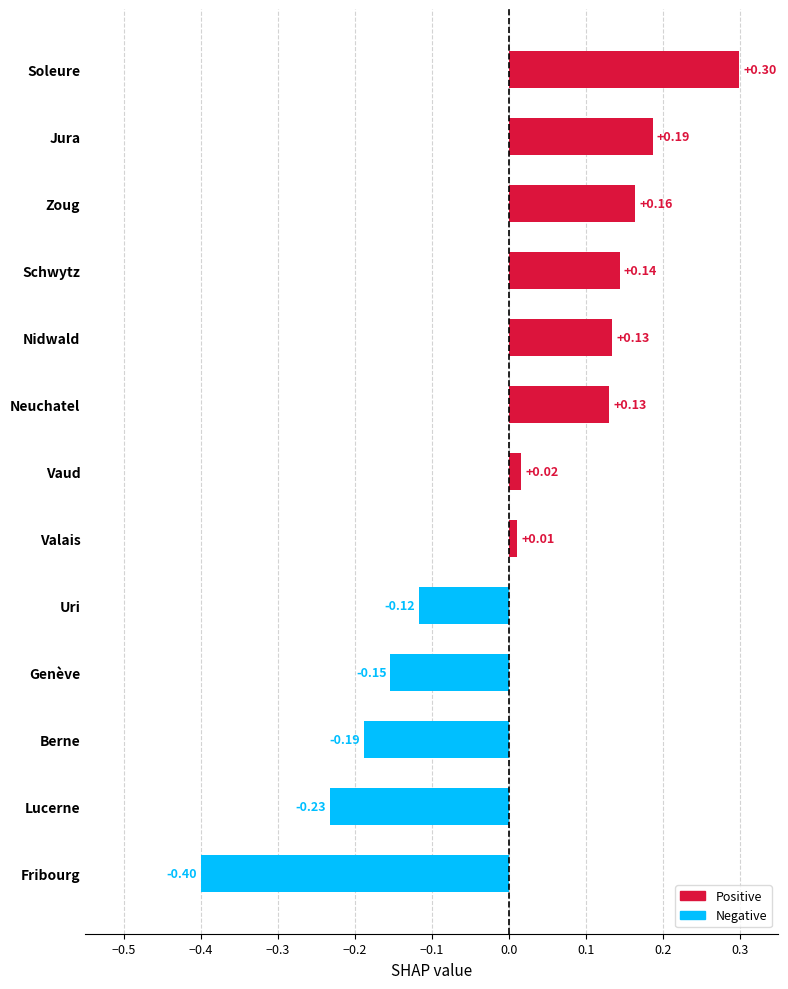

What is the label of the 1st bar from the top?

Soleure